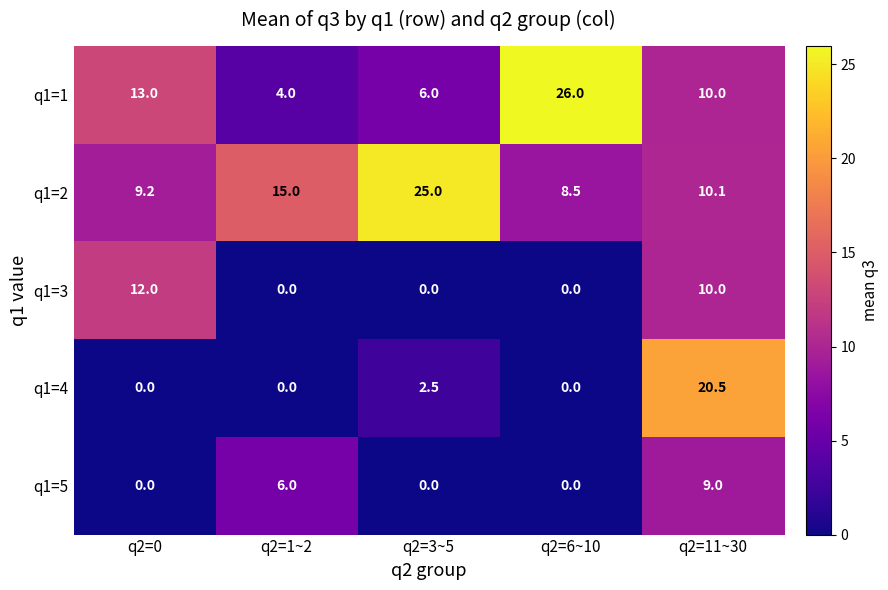

List the series in order of their peak value, lowest first.

q1=5, q1=3, q1=4, q1=2, q1=1